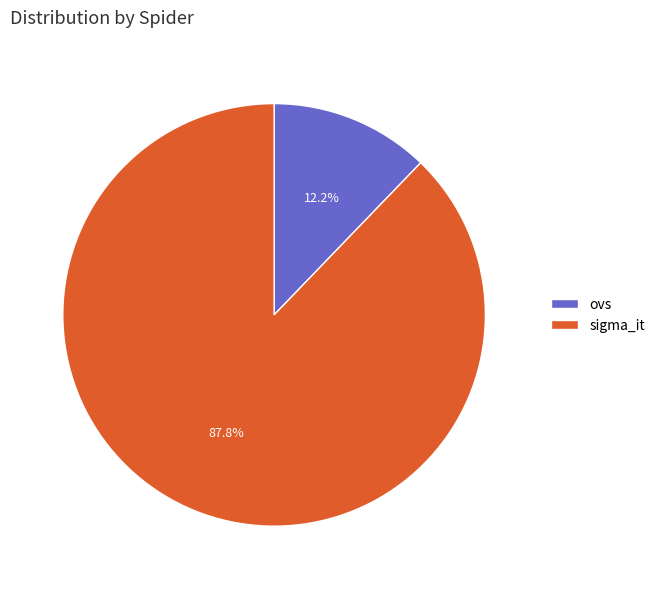

The ovs slice represents 22% of the pie. True or false?

False